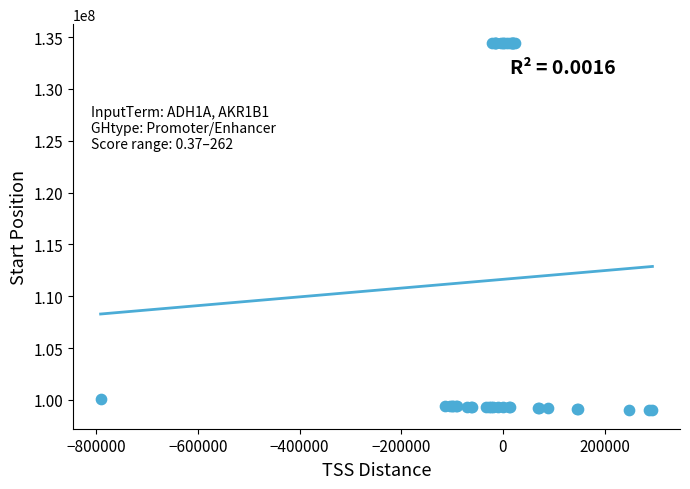

What Y value in the scatter plot is closest to 116737001?

100080802